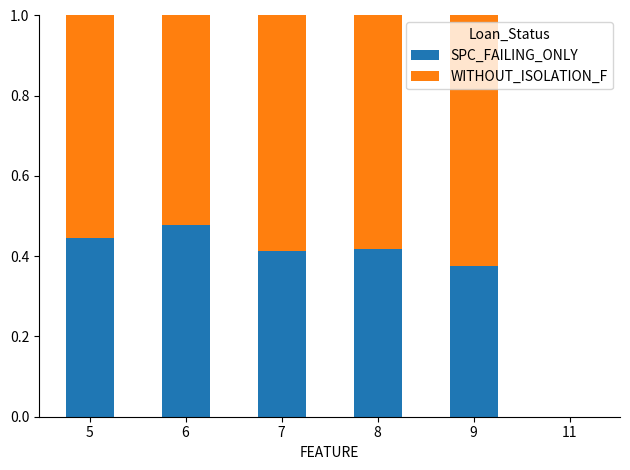

The value of SPC_FAILING_ONLY at 6 is 0.2. True or false?

False